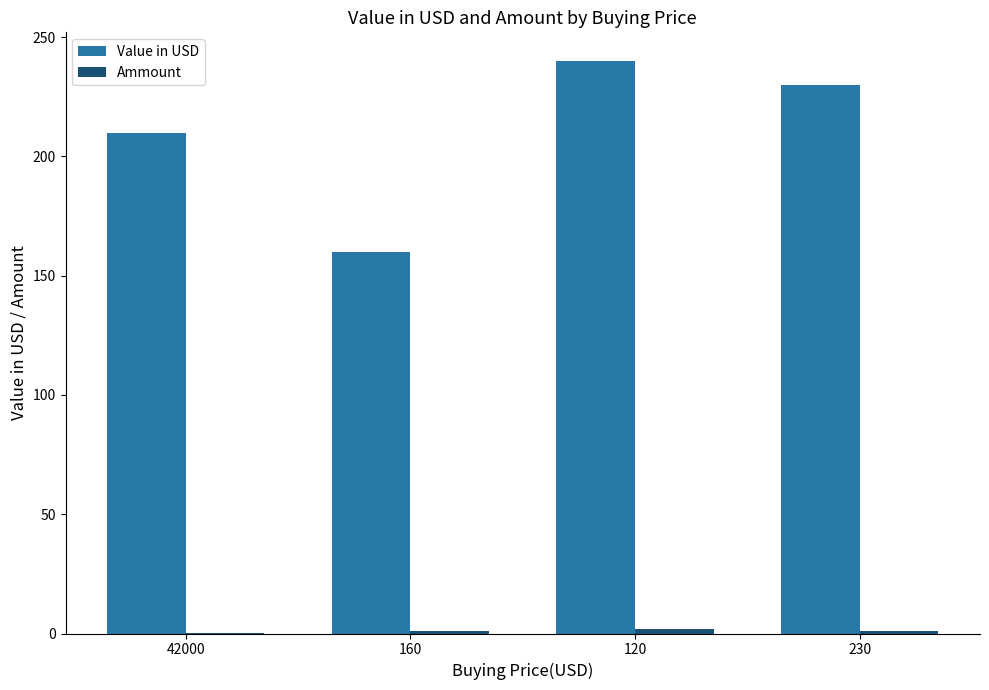

Which series changed the most between 42000 and 160?

Value in USD